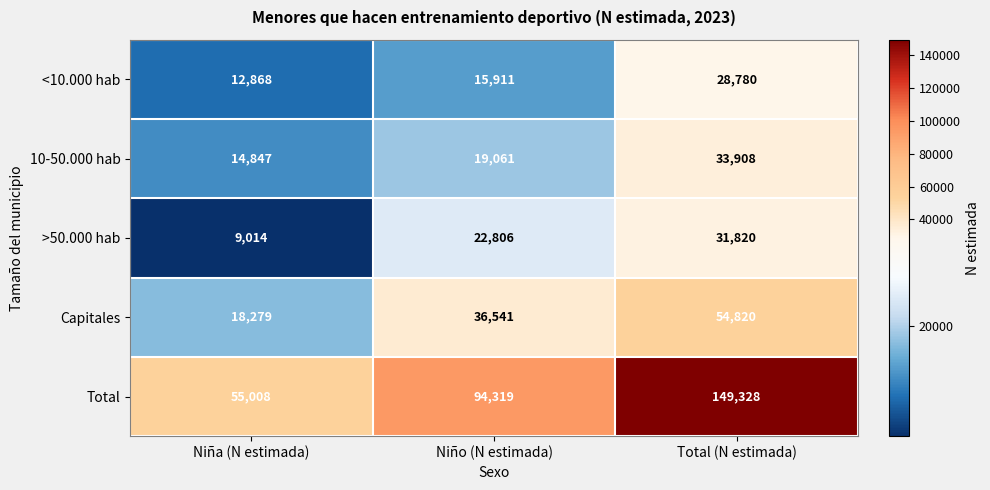

Is it true that >50.000 hab equals 36629 at Niño (N estimada)?

False